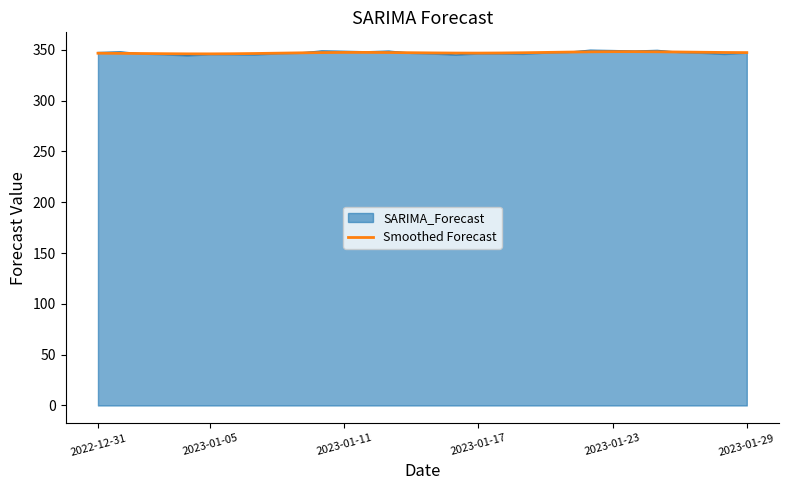

What is the highest value of the SARIMA_Forecast series?

349.6